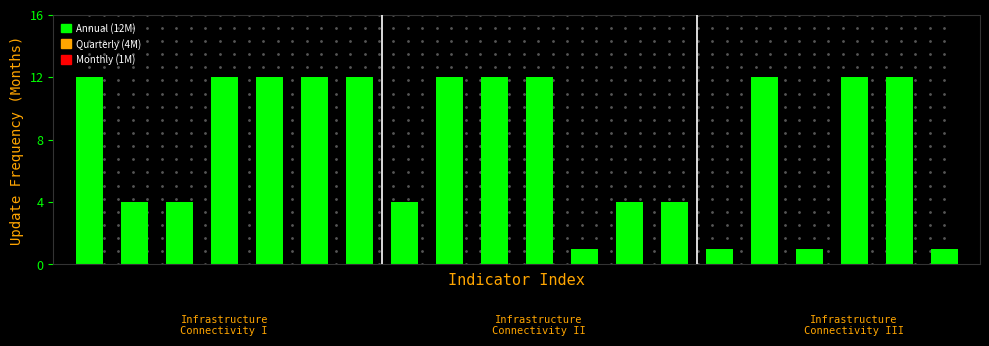

What is the greatest value displayed?

12